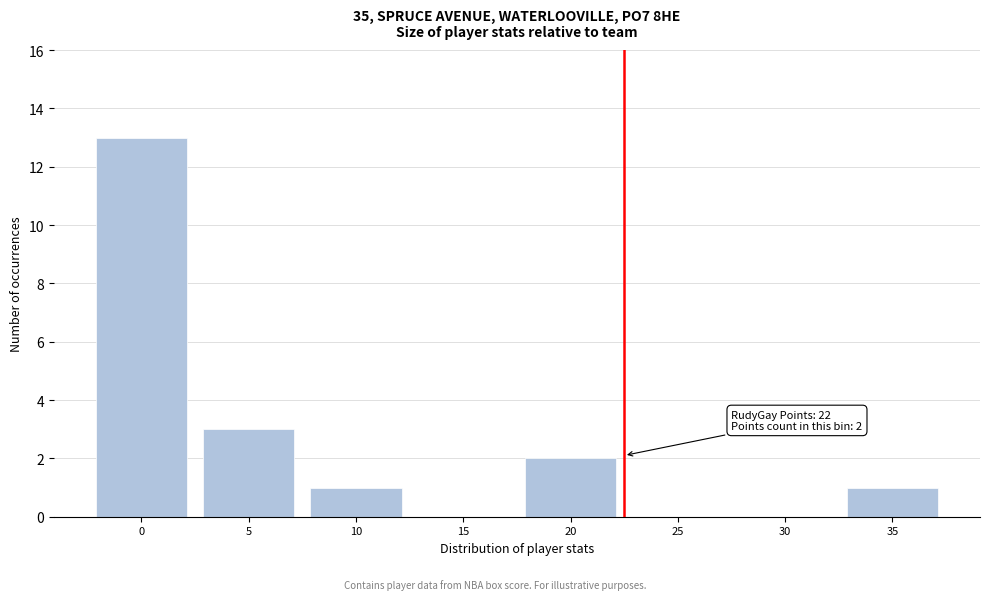

Reading left to right, what are all the values shown in this chart?

0=13	5=3	10=1	15=0	20=2	25=0	30=0	35=1